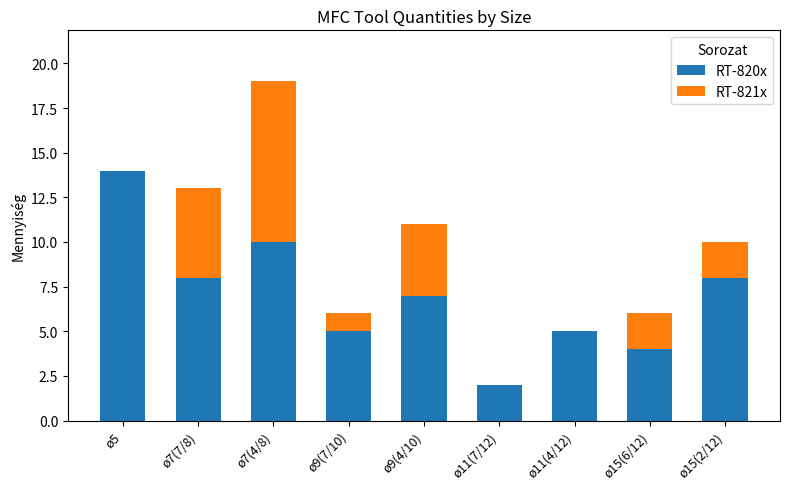

Reading left to right, transcribe the values for RT-820x.

ø5=14	ø7(7/8)=8	ø7(4/8)=10	ø9(7/10)=5	ø9(4/10)=7	ø11(7/12)=2	ø11(4/12)=5	ø15(6/12)=4	ø15(2/12)=8